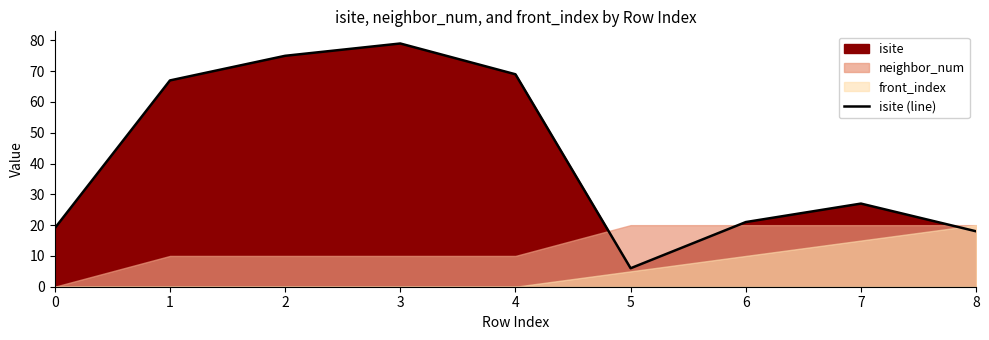

Reading left to right, transcribe all the data shown in this chart.

19	67	75	79	69	6	21	27	18